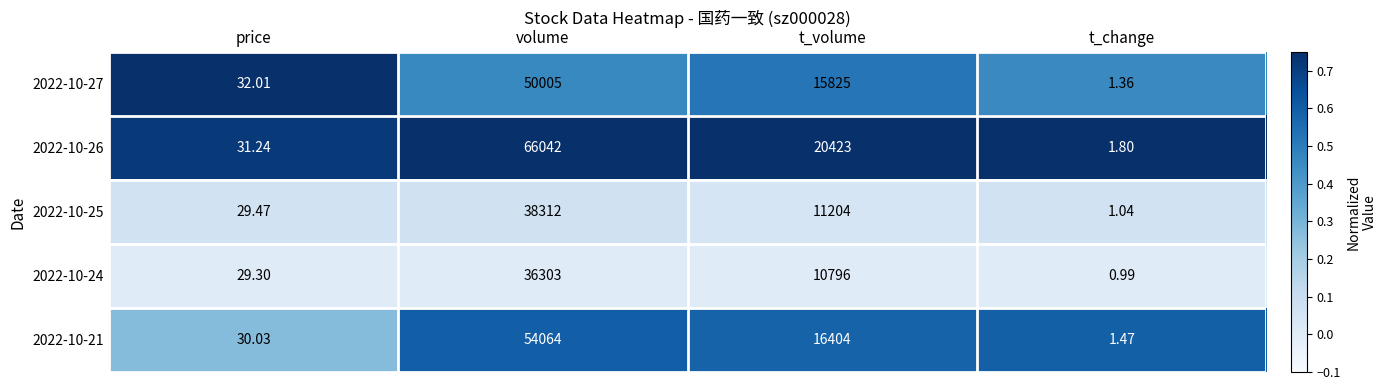

Rank the categories by 2022-10-24 value from lowest to highest.

t_change, price, t_volume, volume